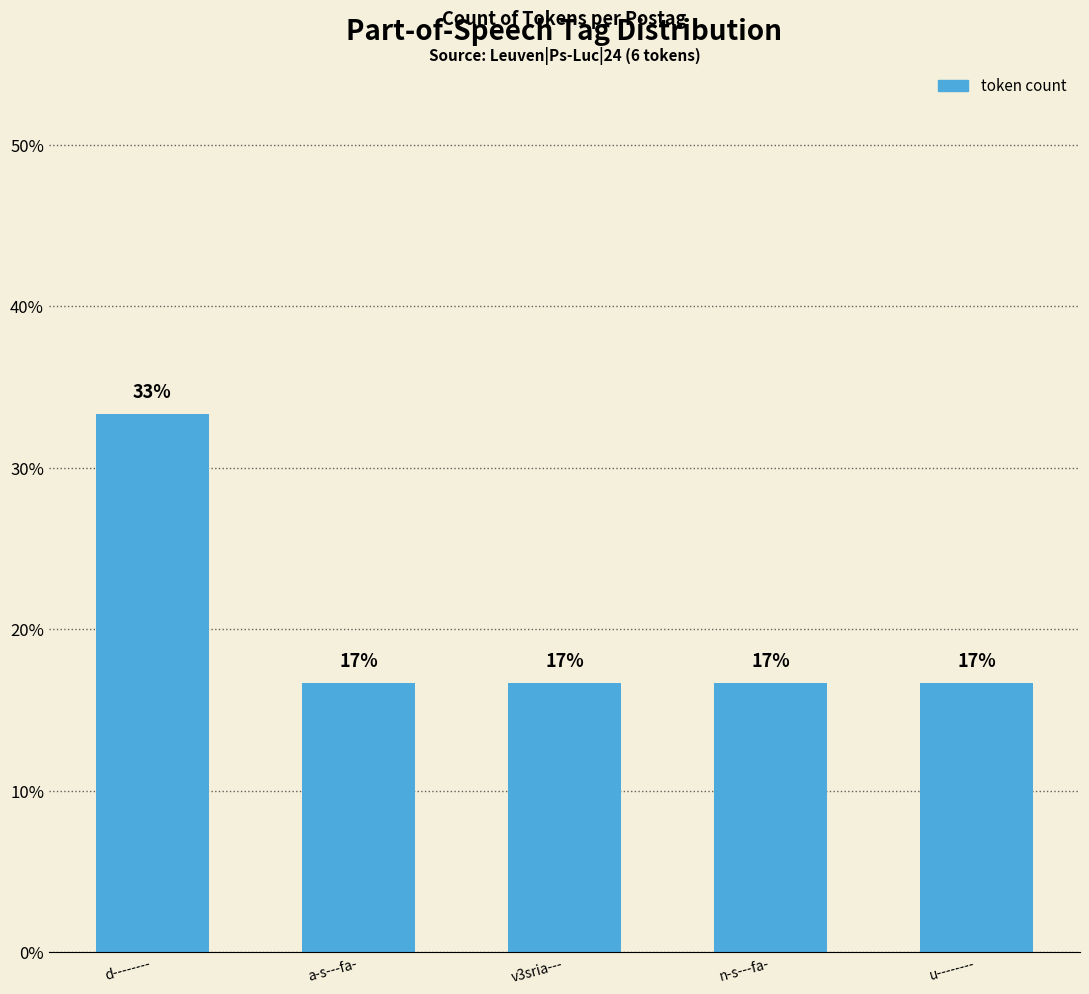

How many bars are there in total?

5